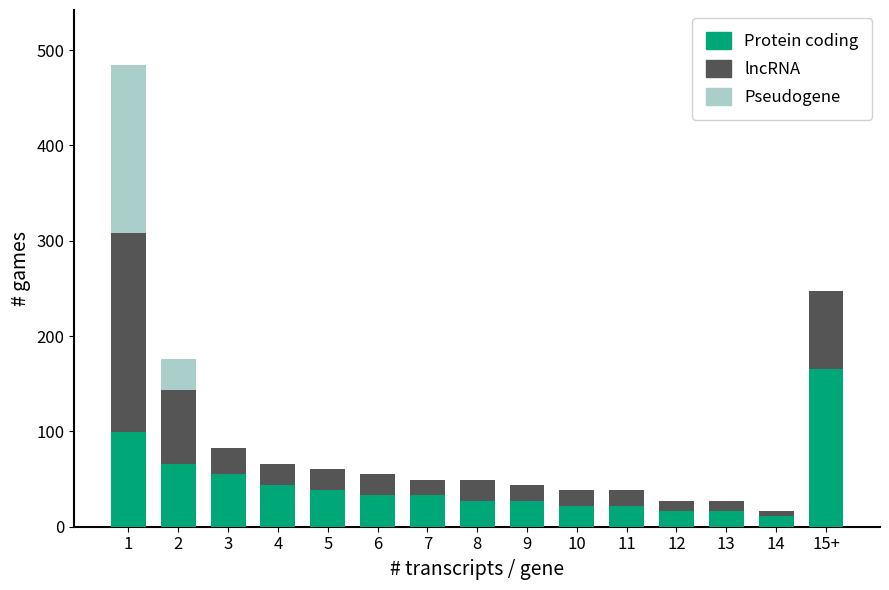

Is it true that Protein coding equals 16.5 at 13?

True